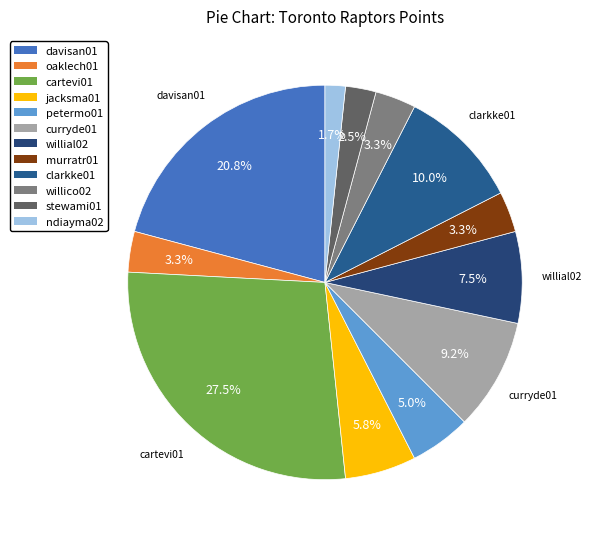

True or false: willico02 accounts for 17% of the total.

False